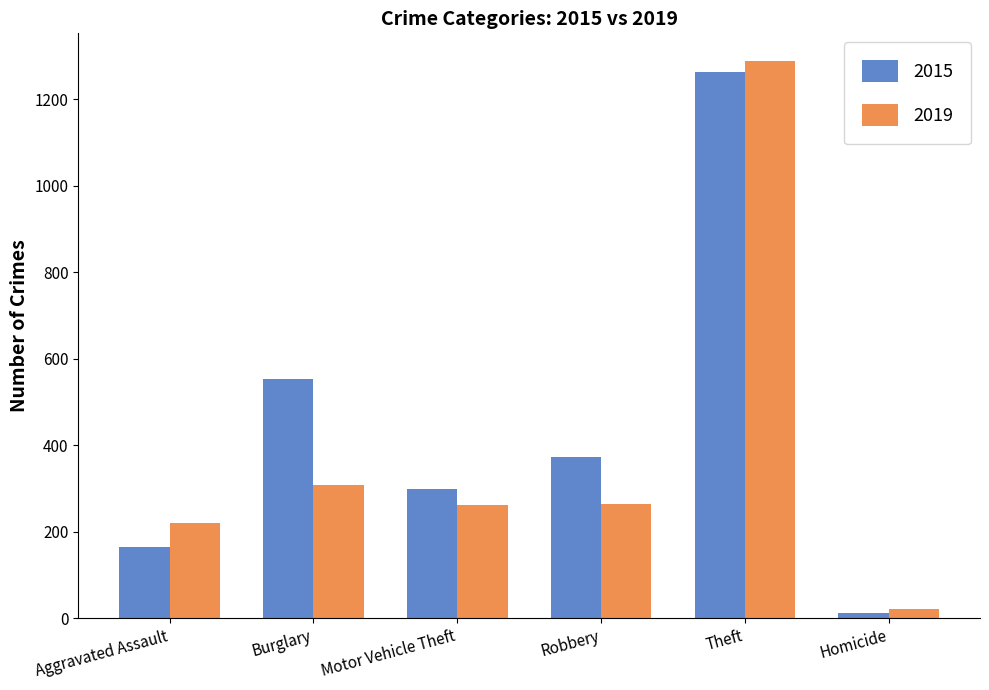

True or false: 2019 has a value of 220 at Aggravated Assault.

True